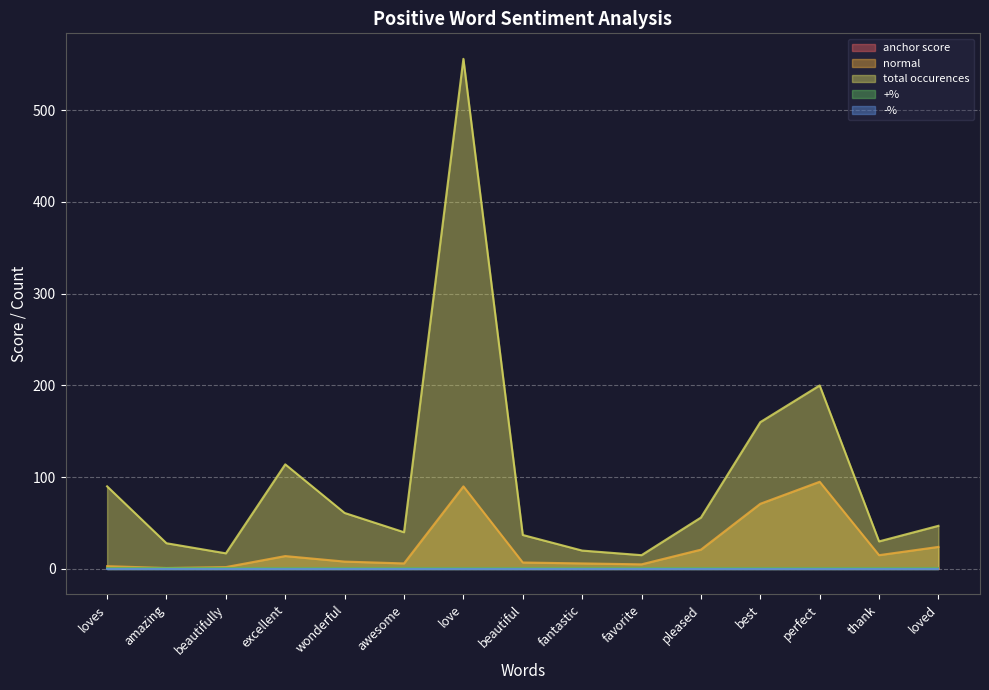

Which series has the largest total across all categories?

total occurences